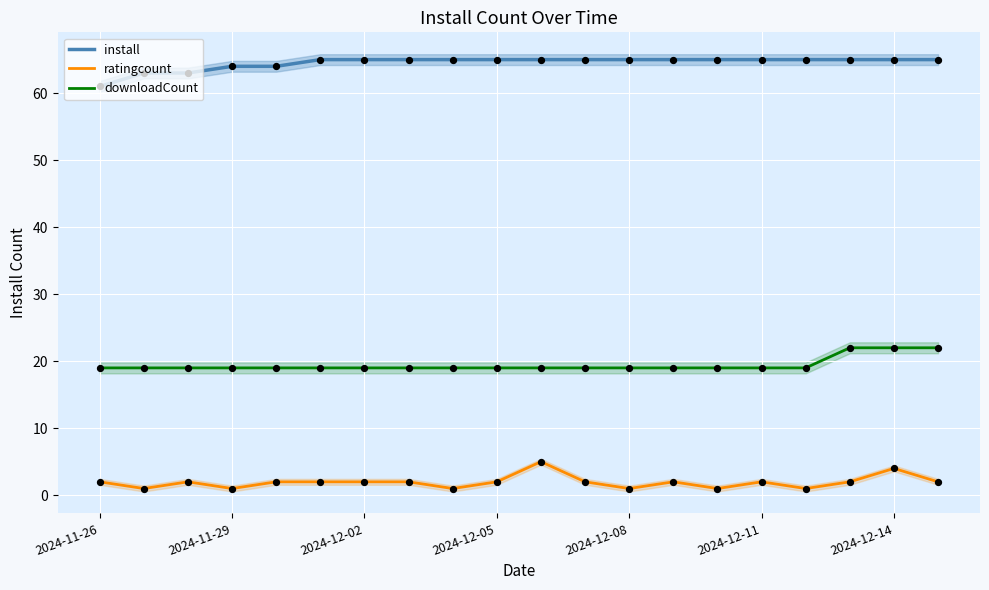

Which category has the lowest value in the install series?

2024-11-26